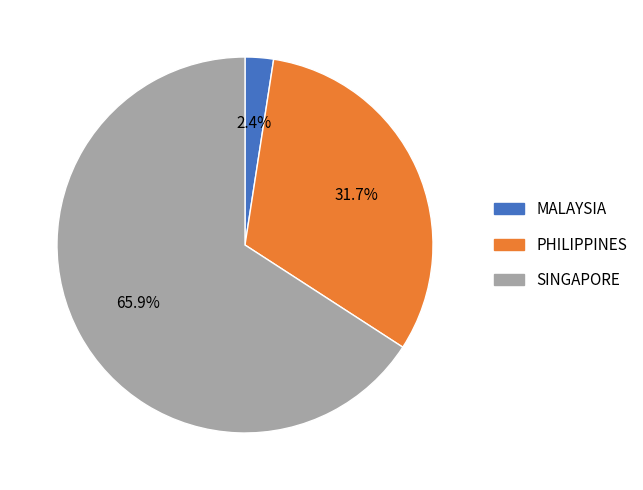

What percentage is the SINGAPORE slice, to the nearest percent?

66%